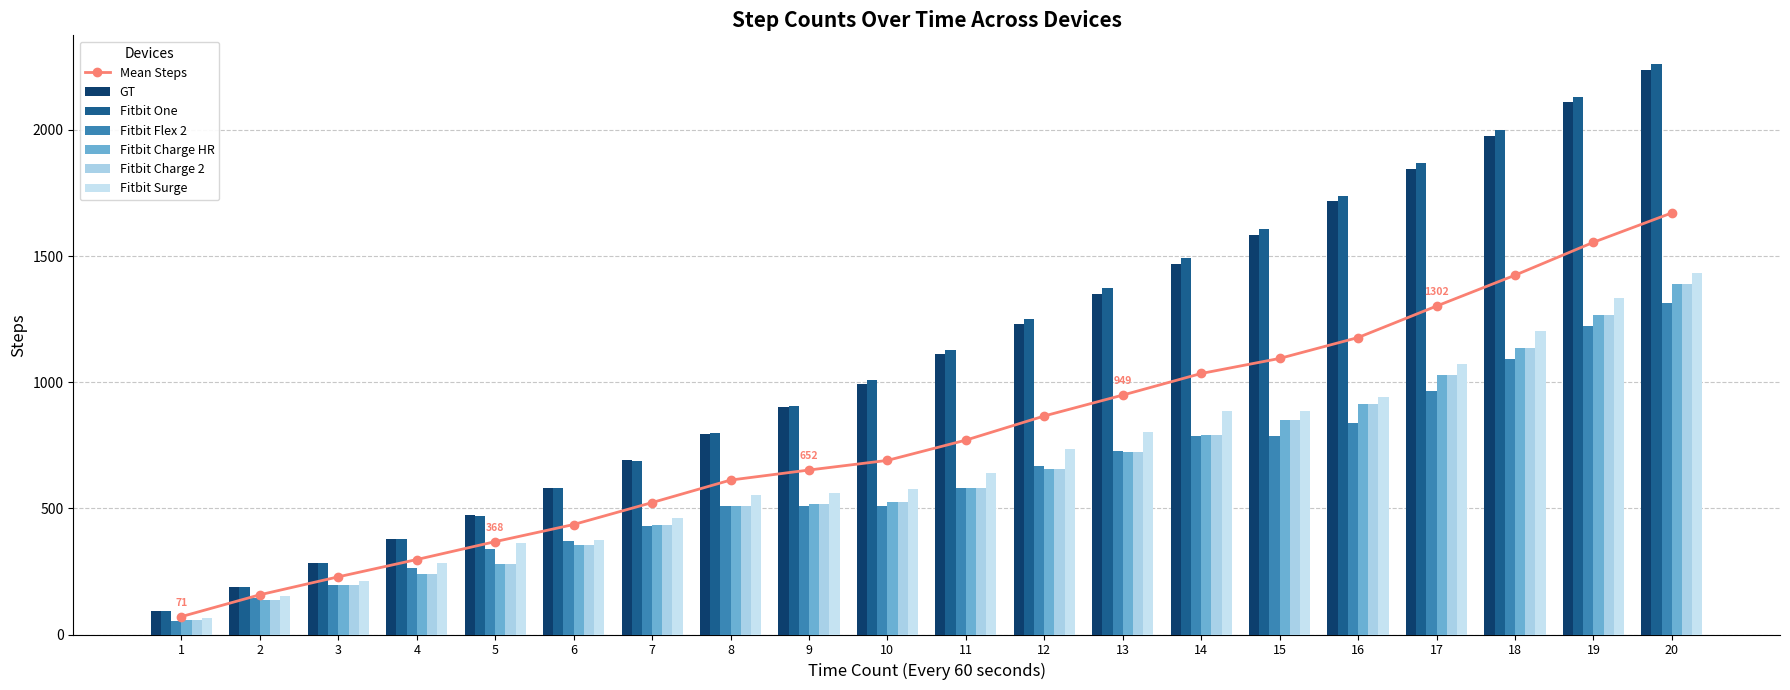

What is the total value across all series at 2?

945